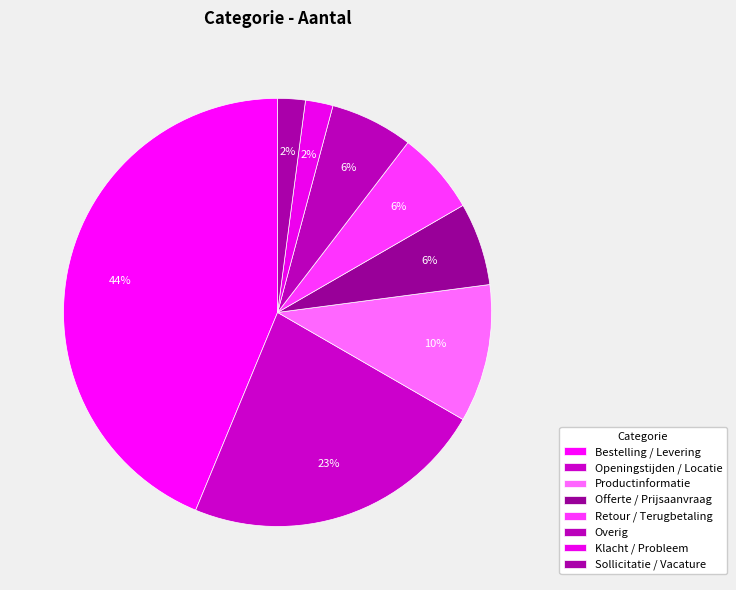

What percentage do Openingstijden / Locatie and Productinformatie together represent?

33.3%